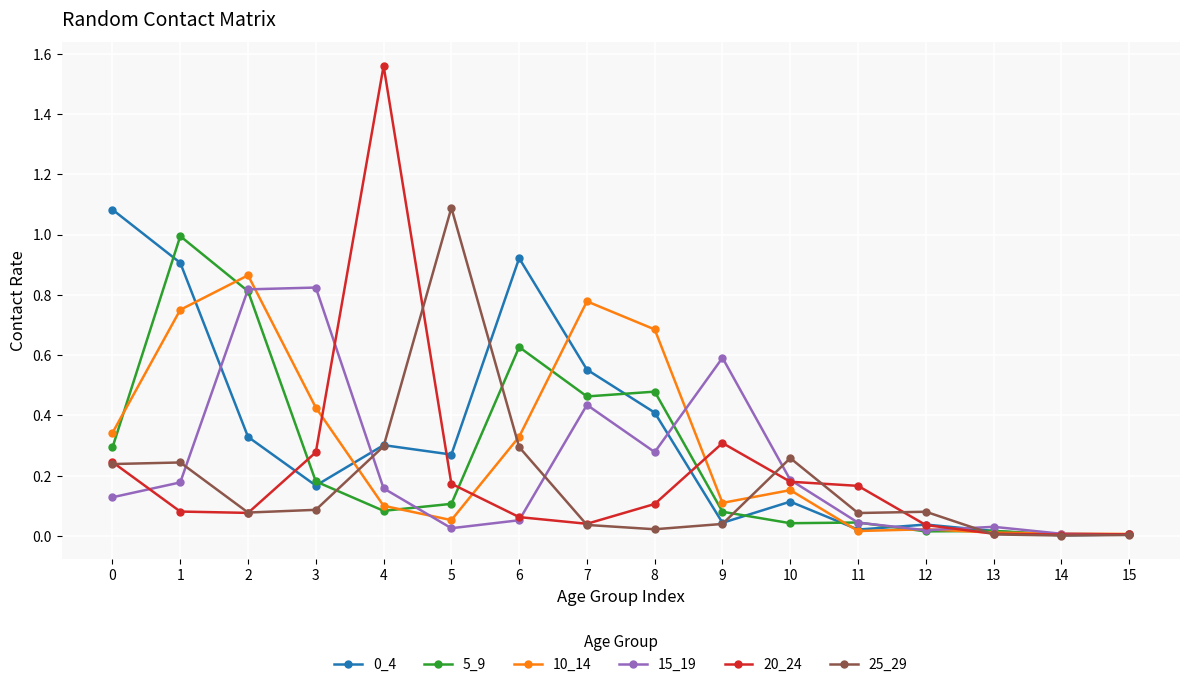

True or false: 20_24 has more than 1 points higher than both neighbors.

True